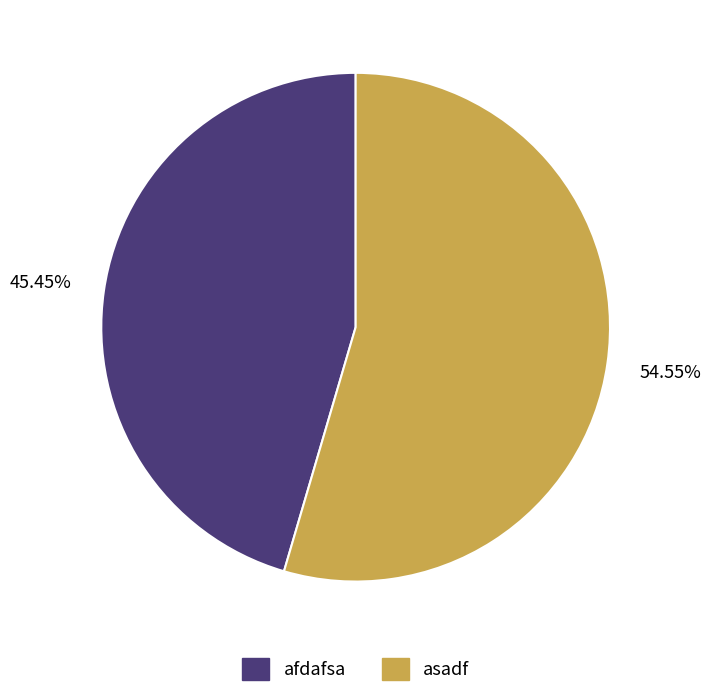

To the nearest percent, what is the difference between the asadf and afdafsa slice percentages?

9%